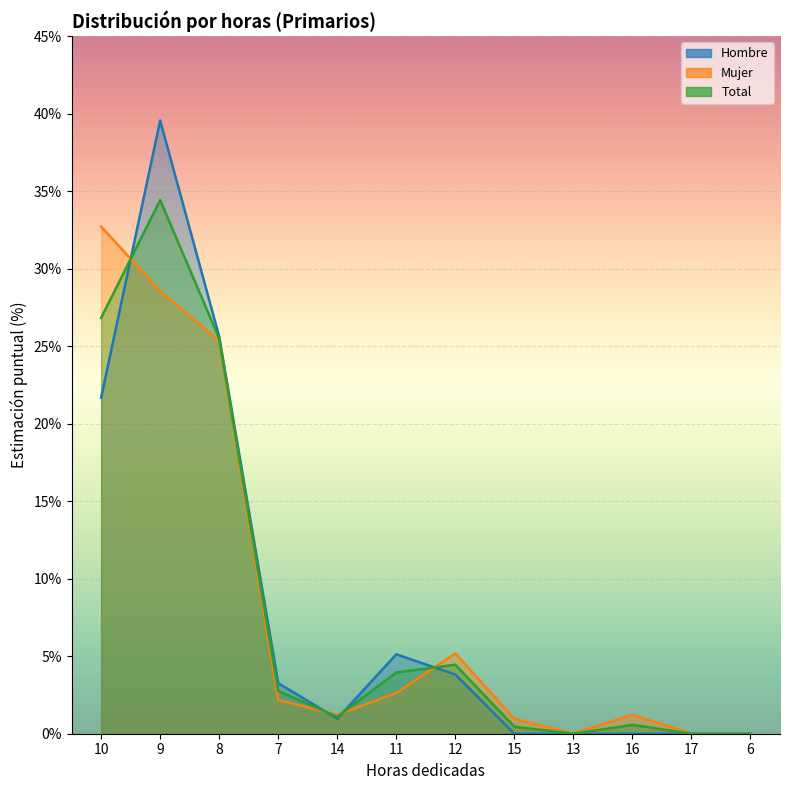

What is the label of the 11th point from the right?

9